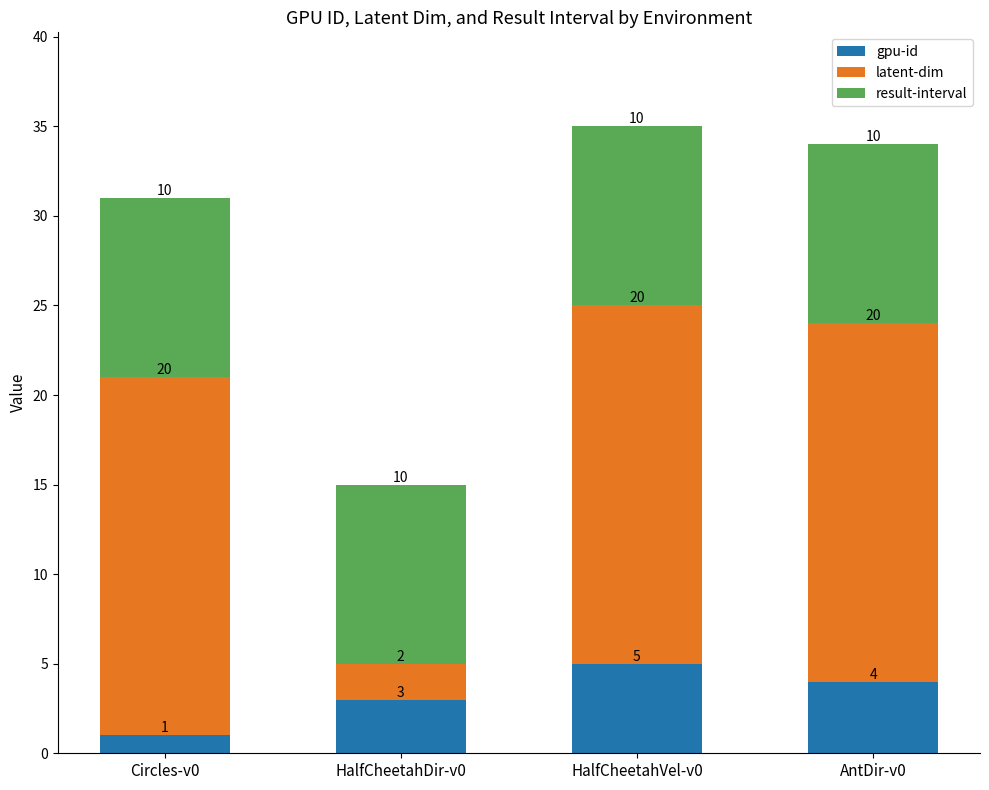

At which category is the sum across all series the highest?

HalfCheetahVel-v0